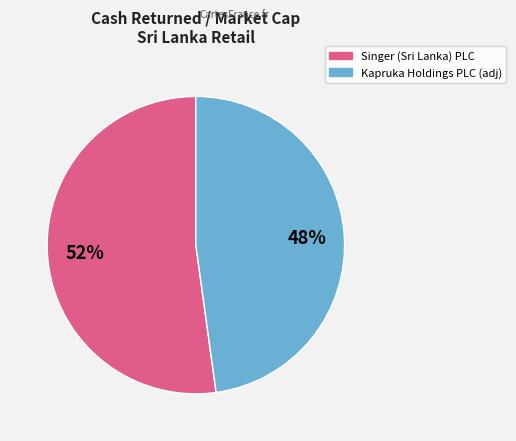

How many segments does this pie chart have?

2